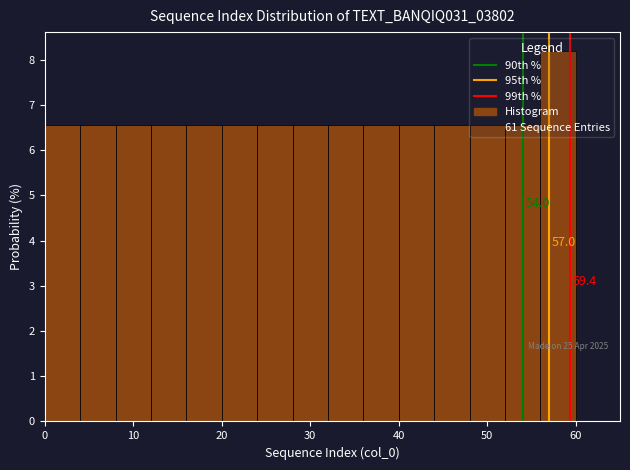

Which range on the x-axis has the tallest bar?

56 to 60